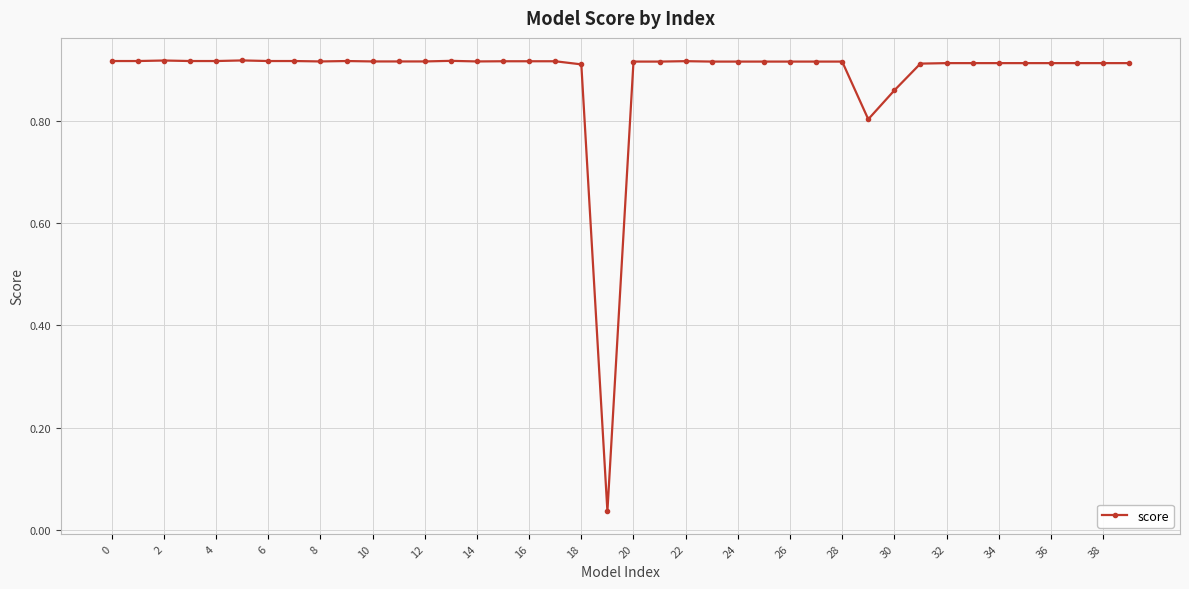

True or false: the data has more than 0 interior local peaks.

True